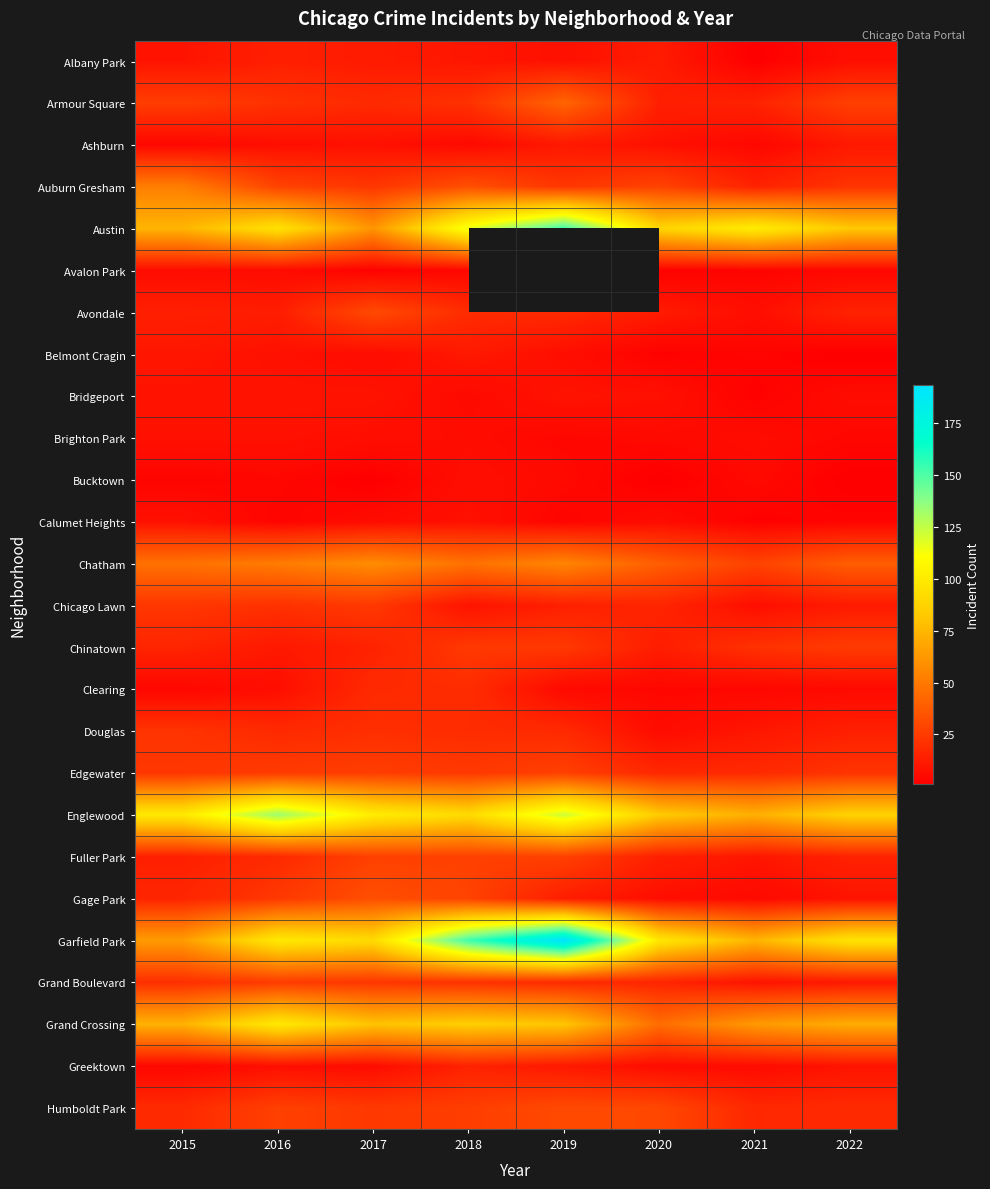

The Austin series shows 144.8 at 2022. True or false?

False